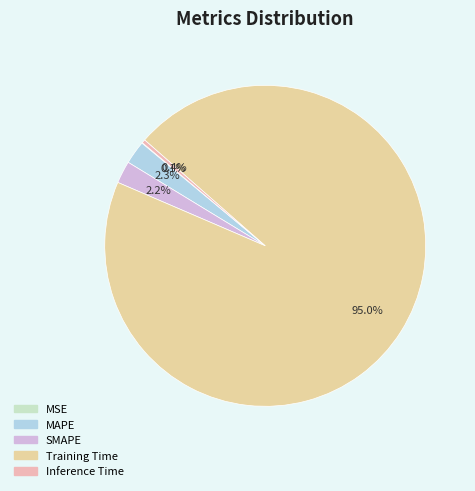

Count the number of slices in the pie.

5